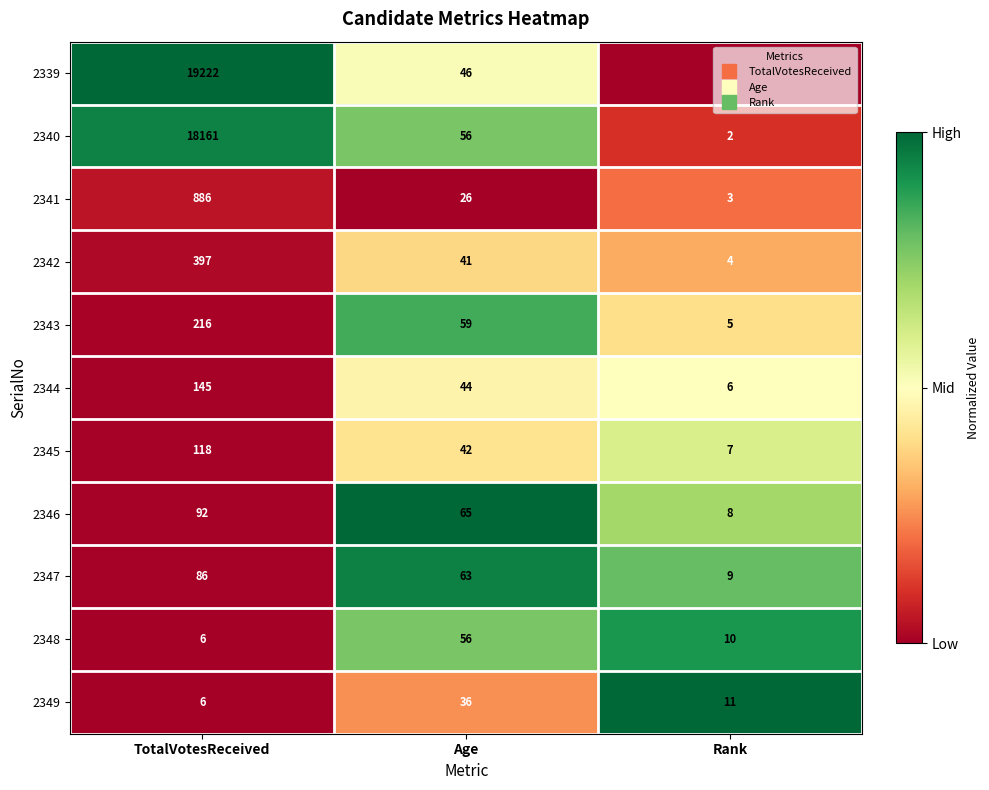

How many 2345 values are between 7 and 118?

3